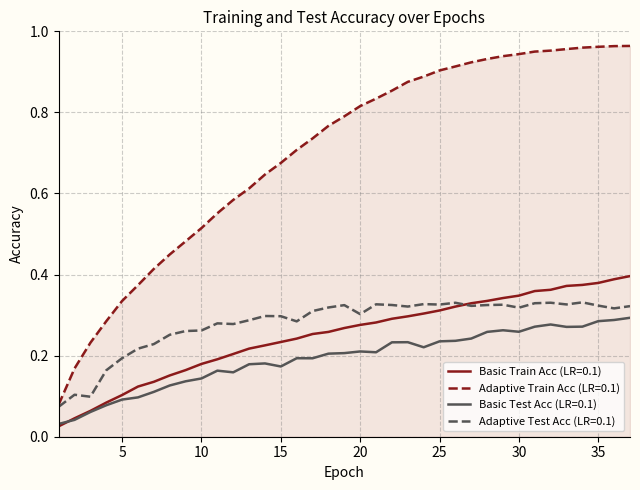

True or false: Adaptive Train Acc (LR=0.1) and Basic Test Acc (LR=0.1) intersect in this chart.

False